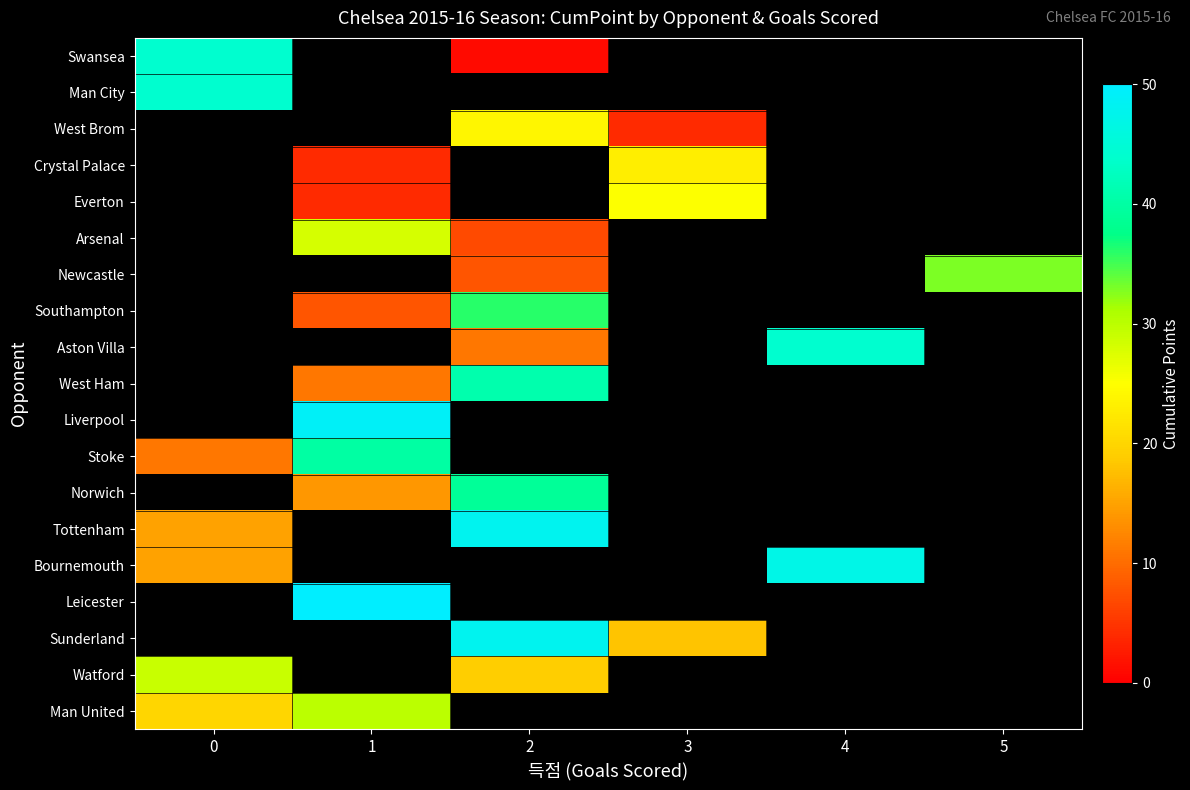

What is the smallest value displayed?

1.0